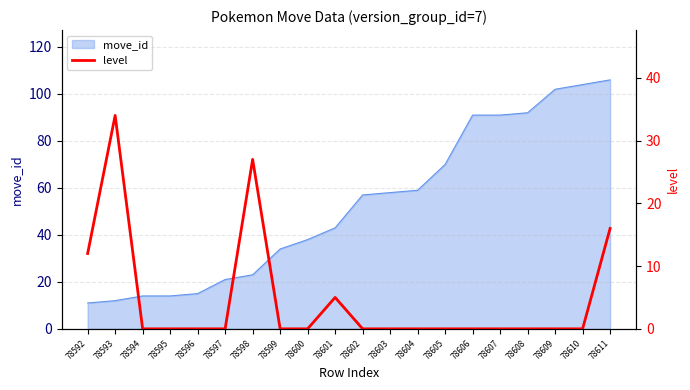

Reading left to right, what are all the values shown in this chart?

12	34	0	0	0	0	27	0	0	5	0	0	0	0	0	0	0	0	0	16